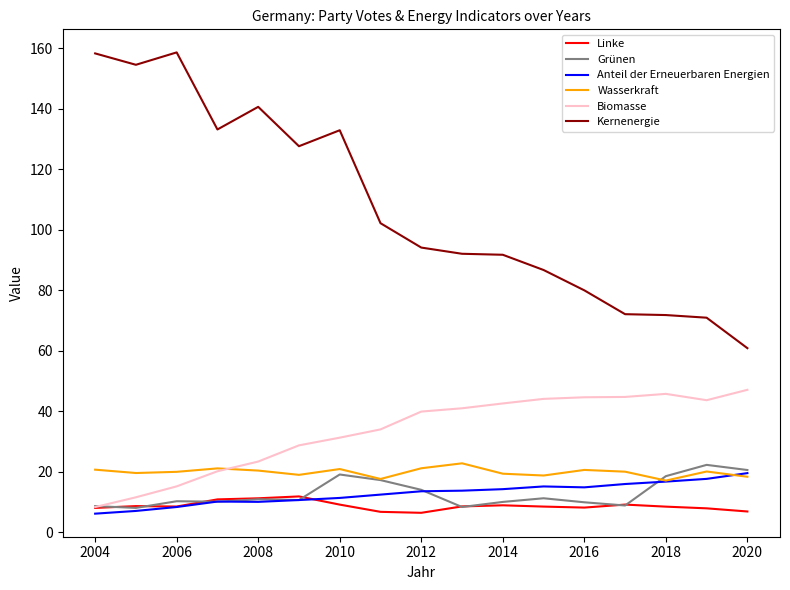

What is the highest value of the Biomasse series?

47.1